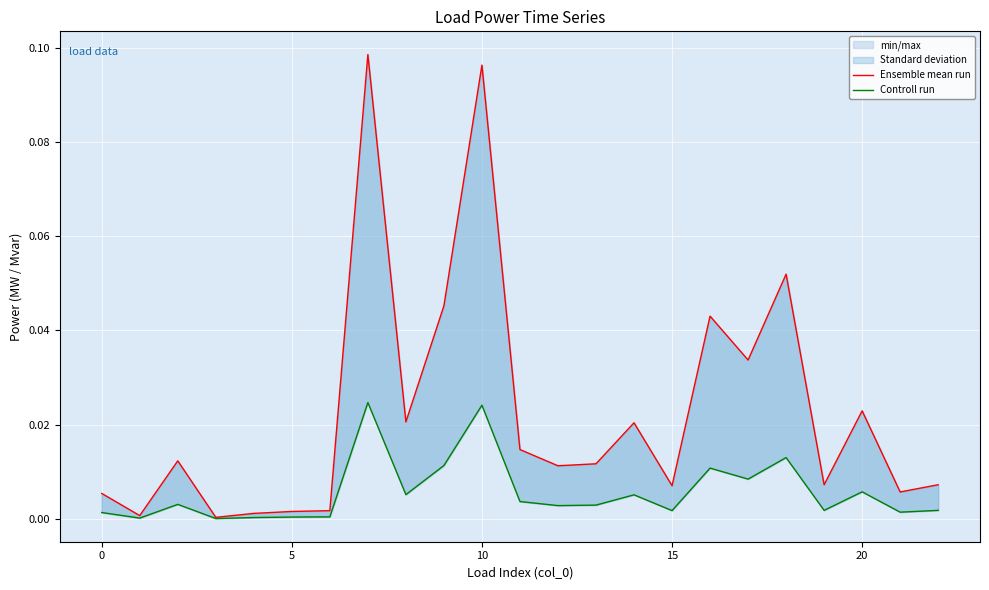

Which series has the largest total across all categories?

Ensemble mean run